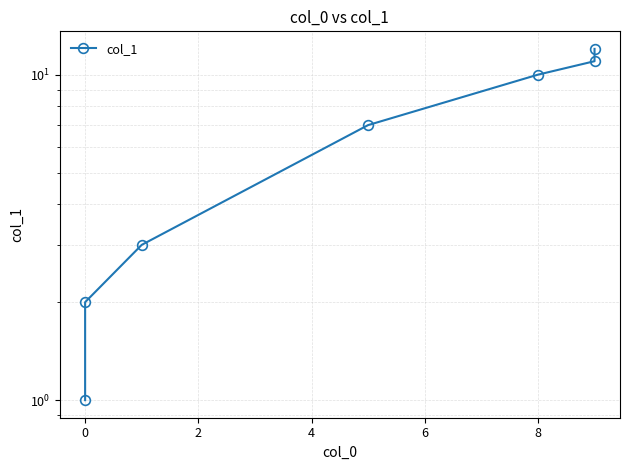

What is the change in value from 0 to 8?

+9